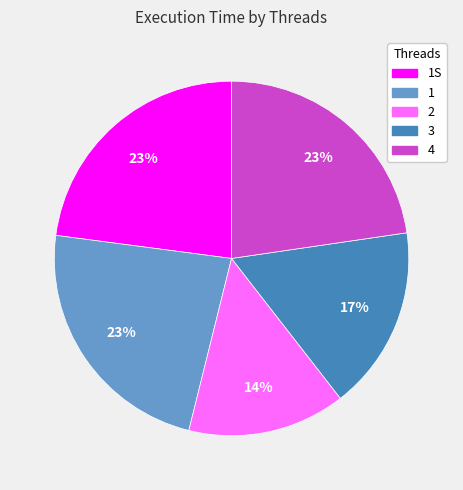

True or false: 2 accounts for 14% of the total.

True